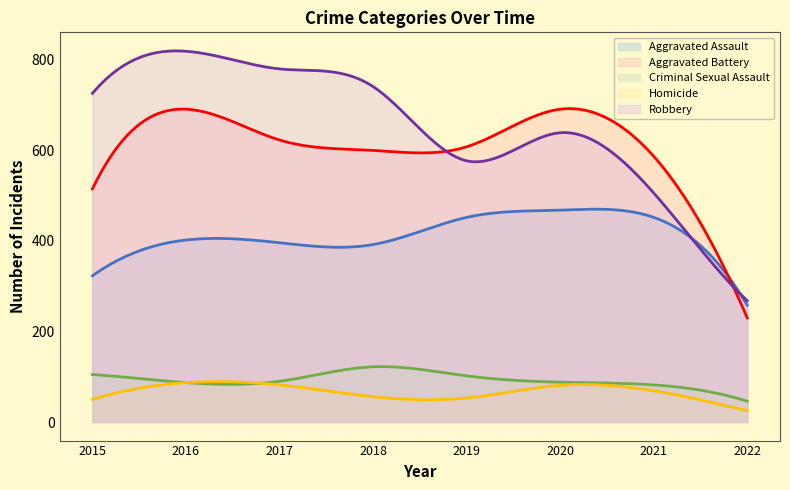

Between 2015 and 2016, which is larger?

2016